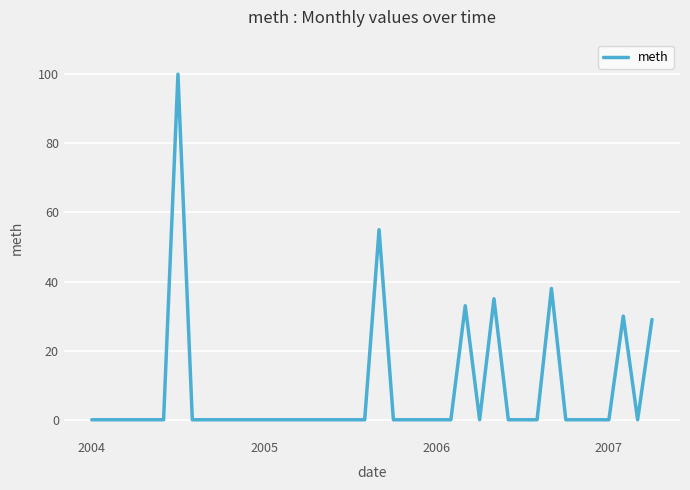

What is the greatest value displayed?

100